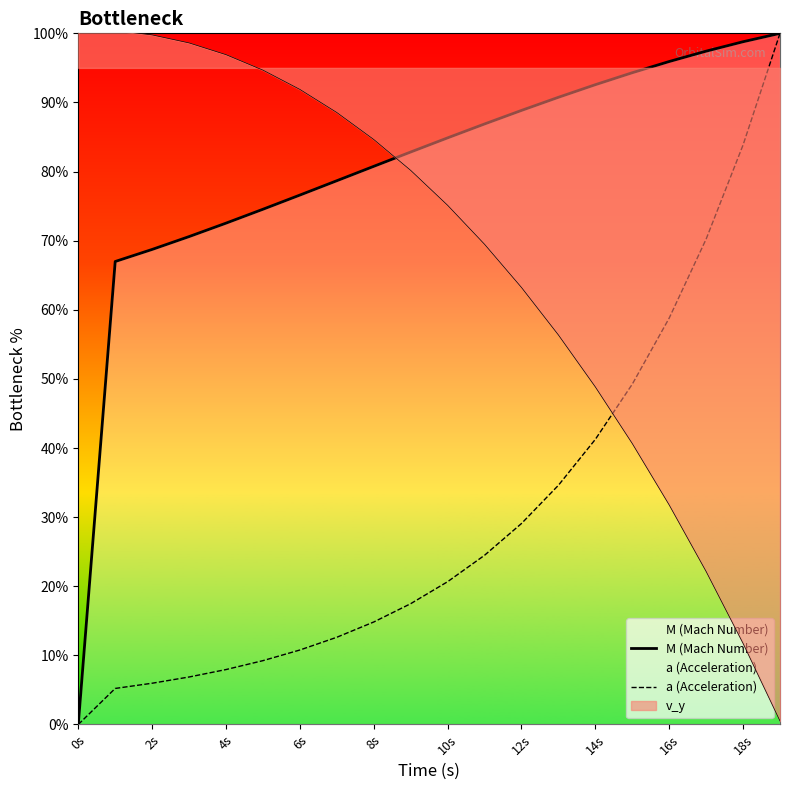

How many series are shown in this chart?

3